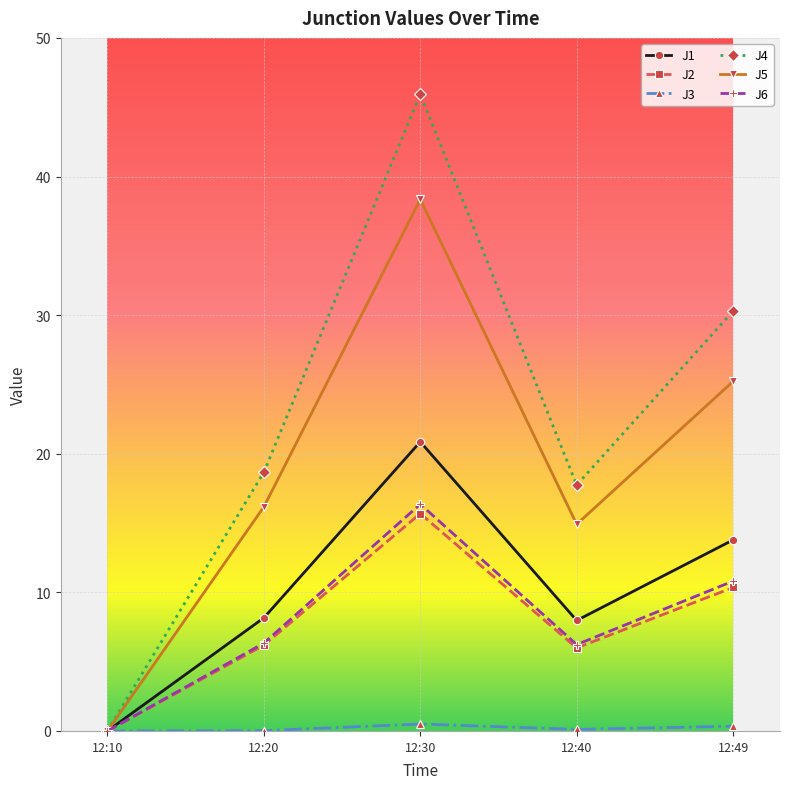

Rank the series by their maximum value, from lowest to highest.

J3, J2, J6, J1, J5, J4